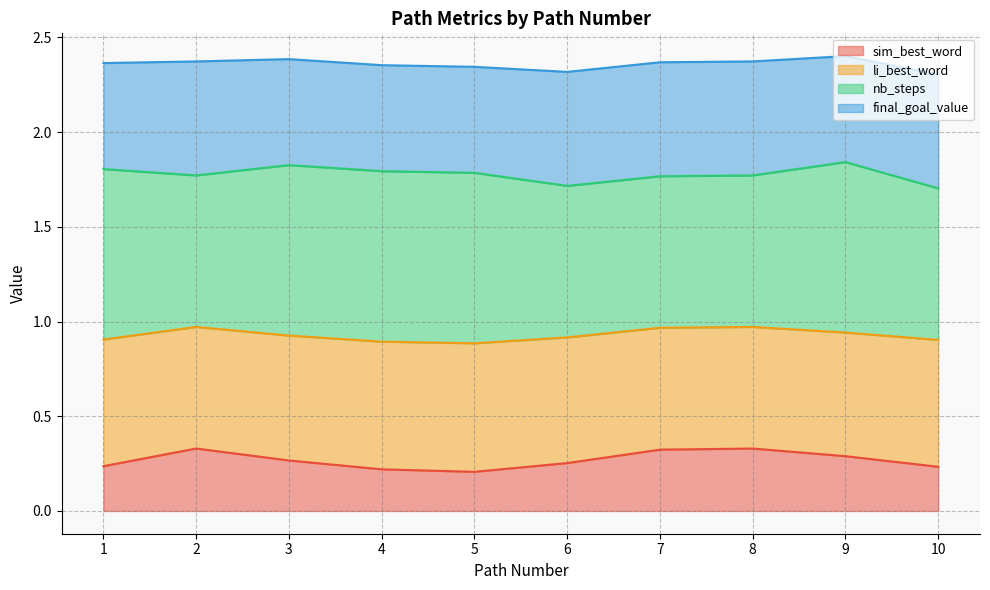

Is it true that sim_best_word equals 0.1 at 3?

False